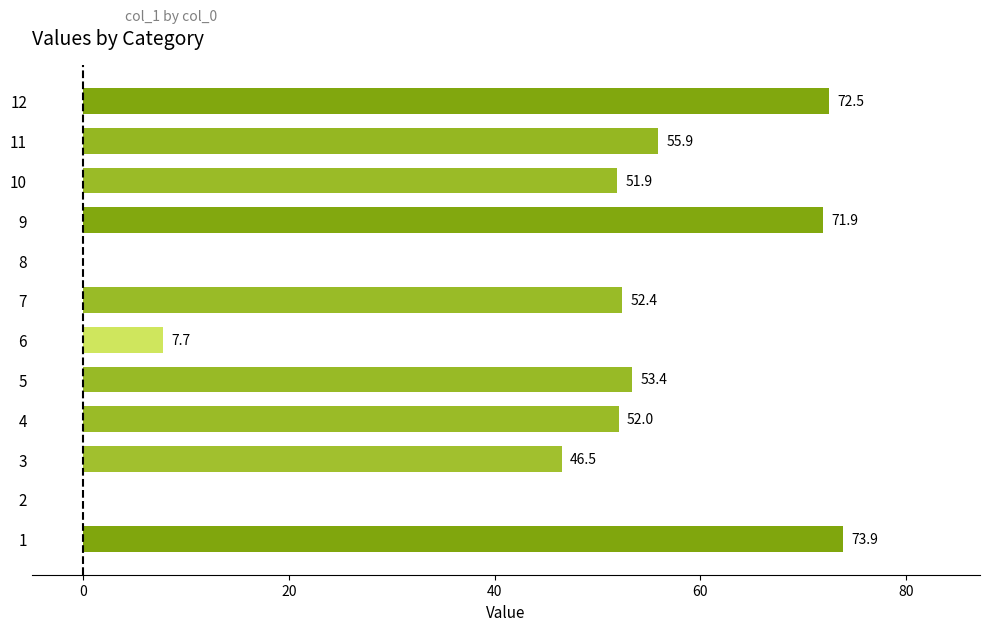

What is the change in value from 1 to 7?

-21.5